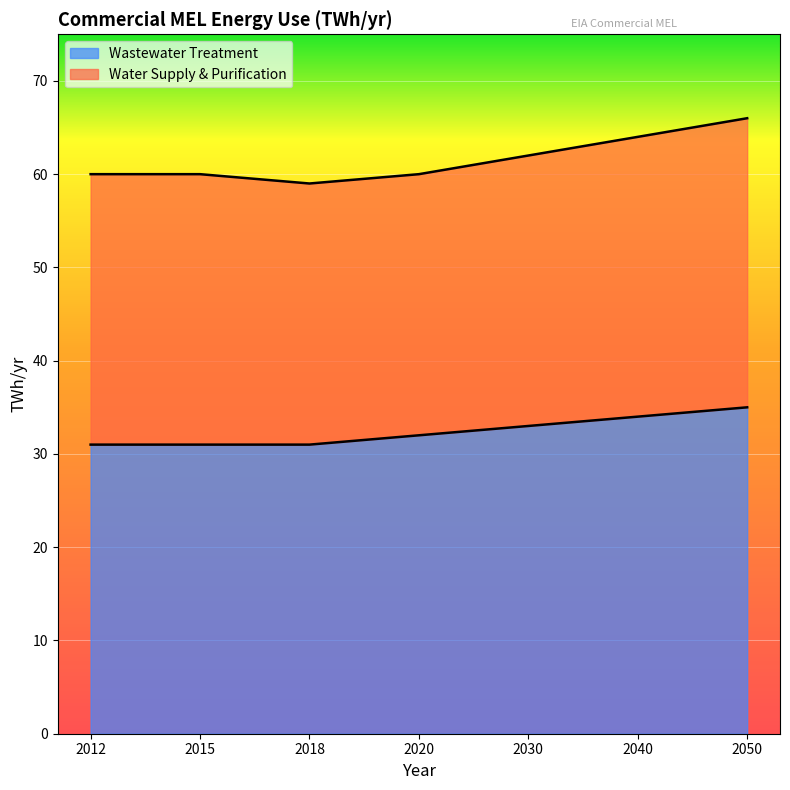

What is the total value across all series at 2015?

60